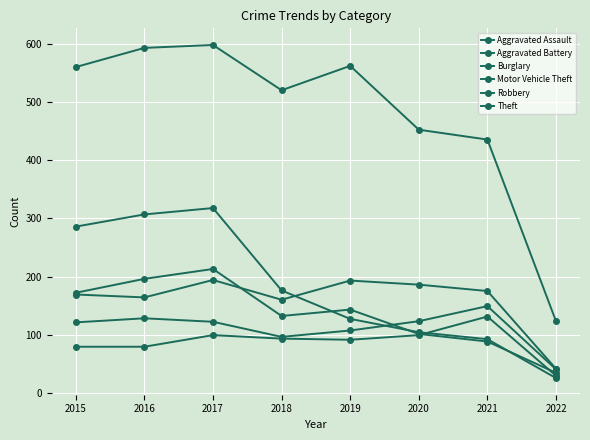

Does the chart have visible grid lines?

Yes